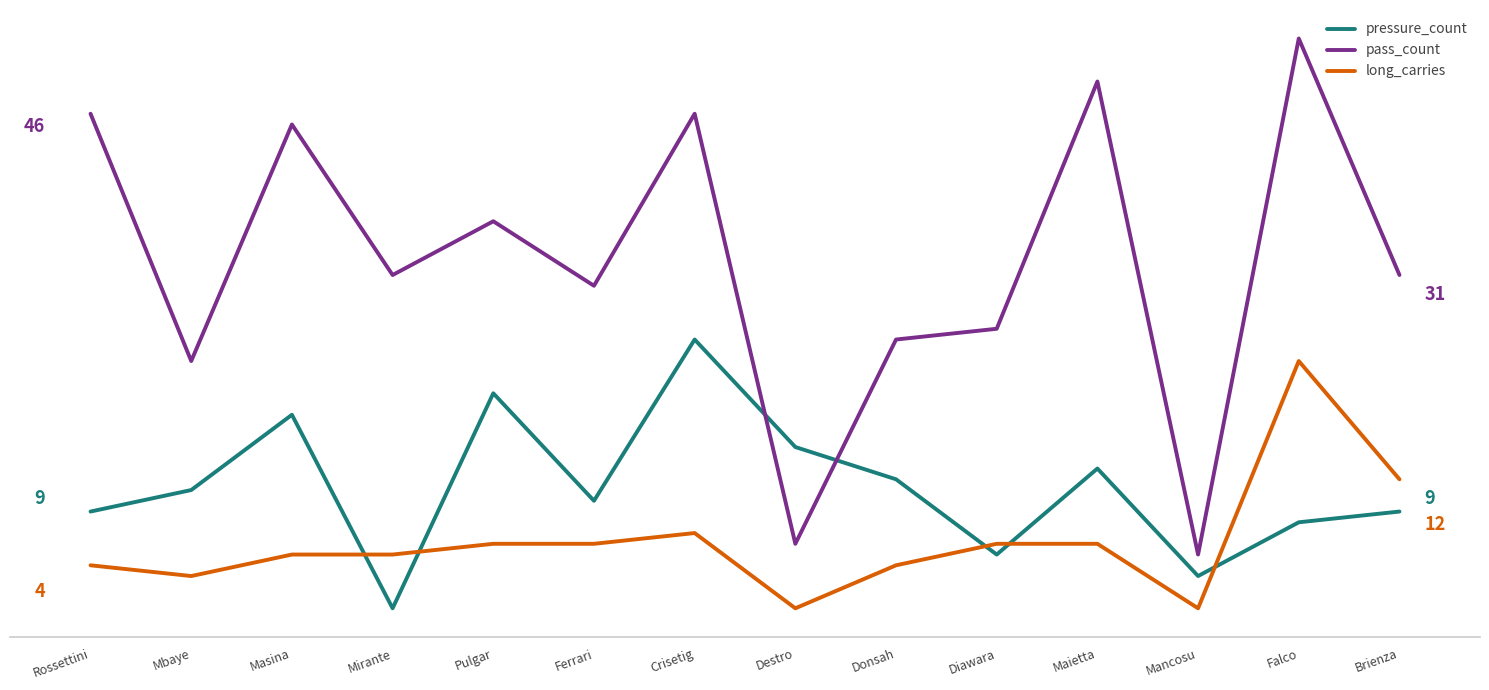

Where does the pressure_count series first go above 11?

Masina